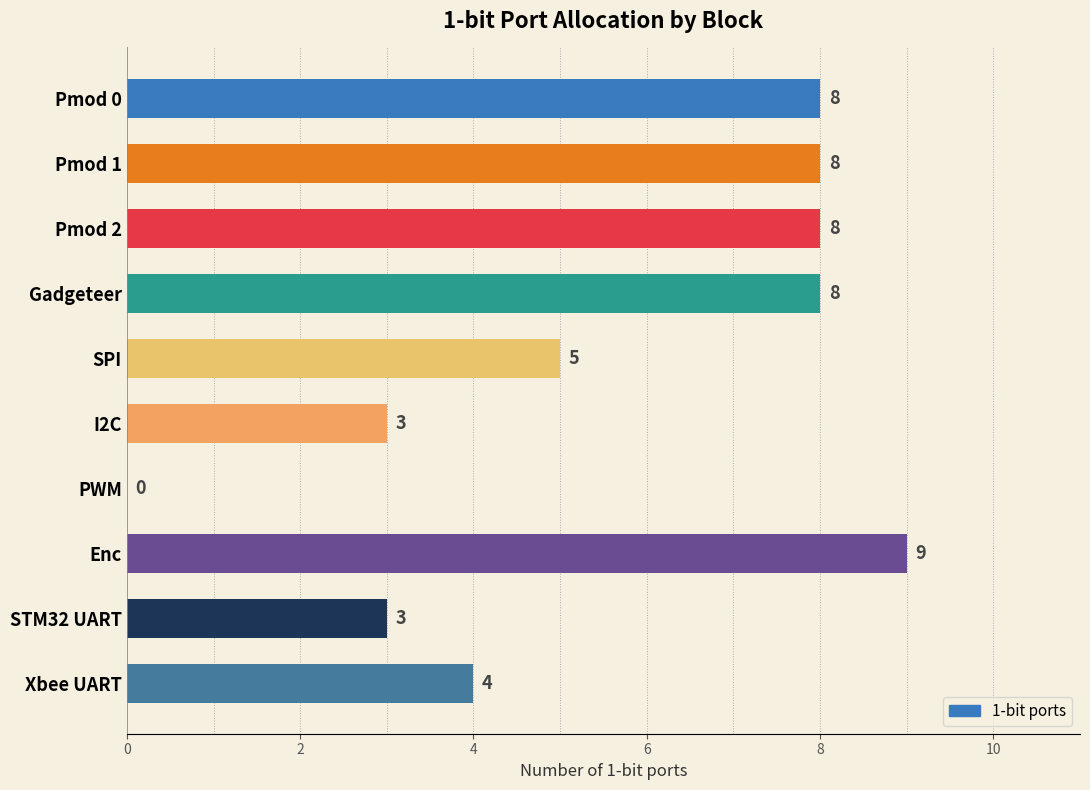

At which category does the chart reach its peak across all series?

Enc